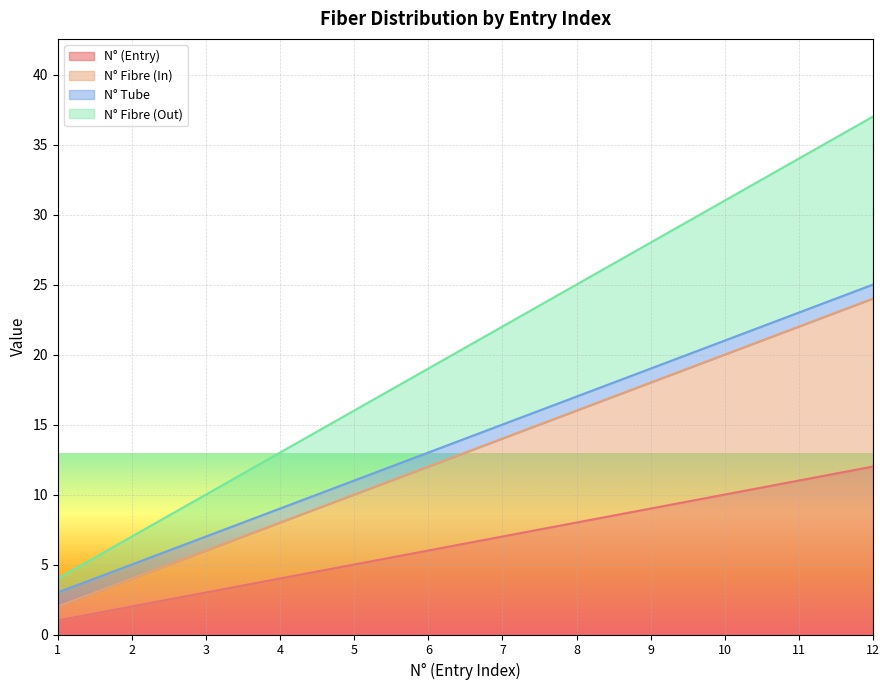

What is the value of the N° Fibre (In) point at the 6th from the left?

12